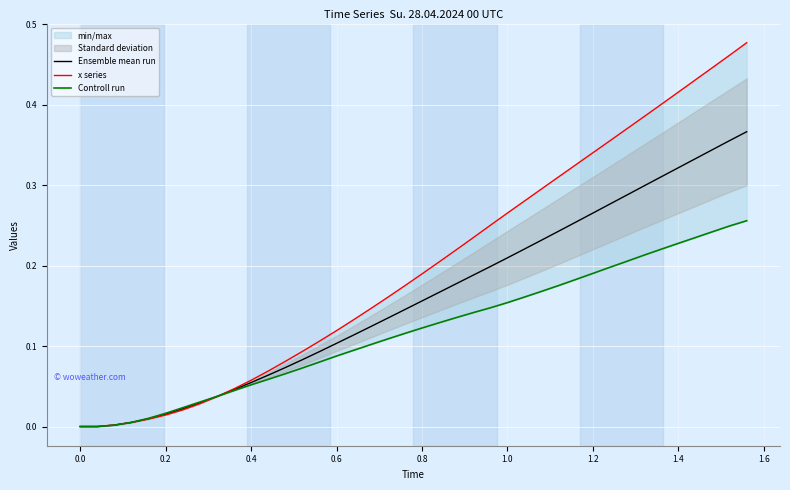

How many lines are shown in the chart?

3